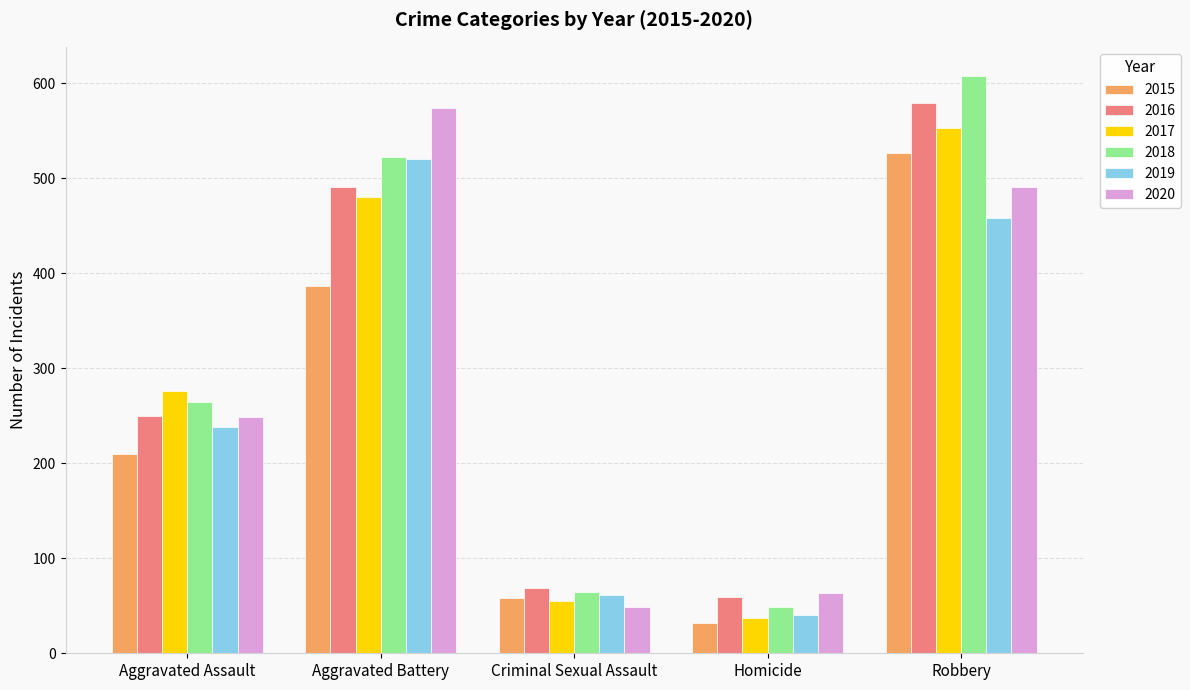

How many bars are there in total?

30